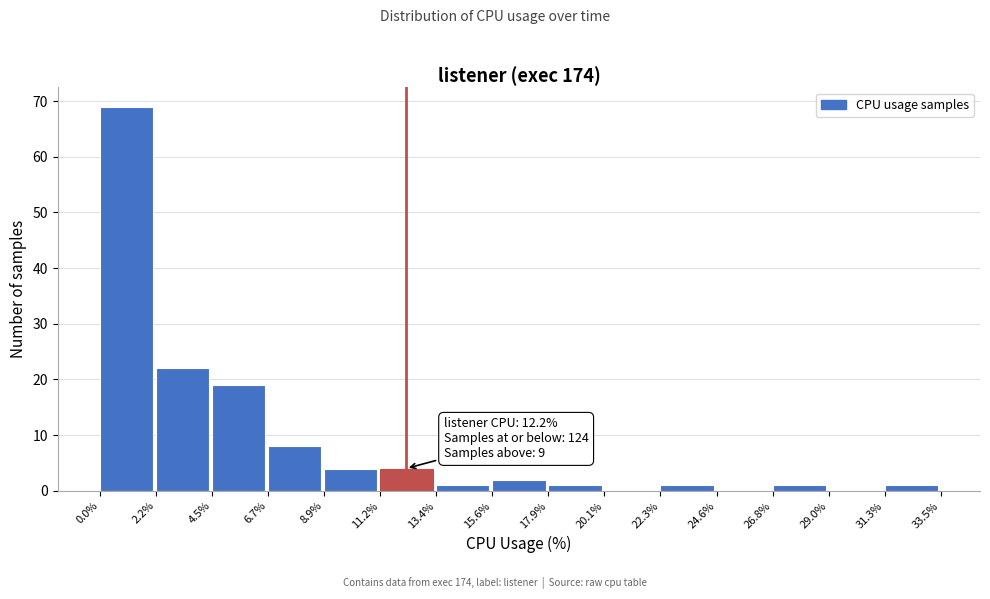

Over which range of the x-axis is the bar tallest?

0.0% to 2.2%